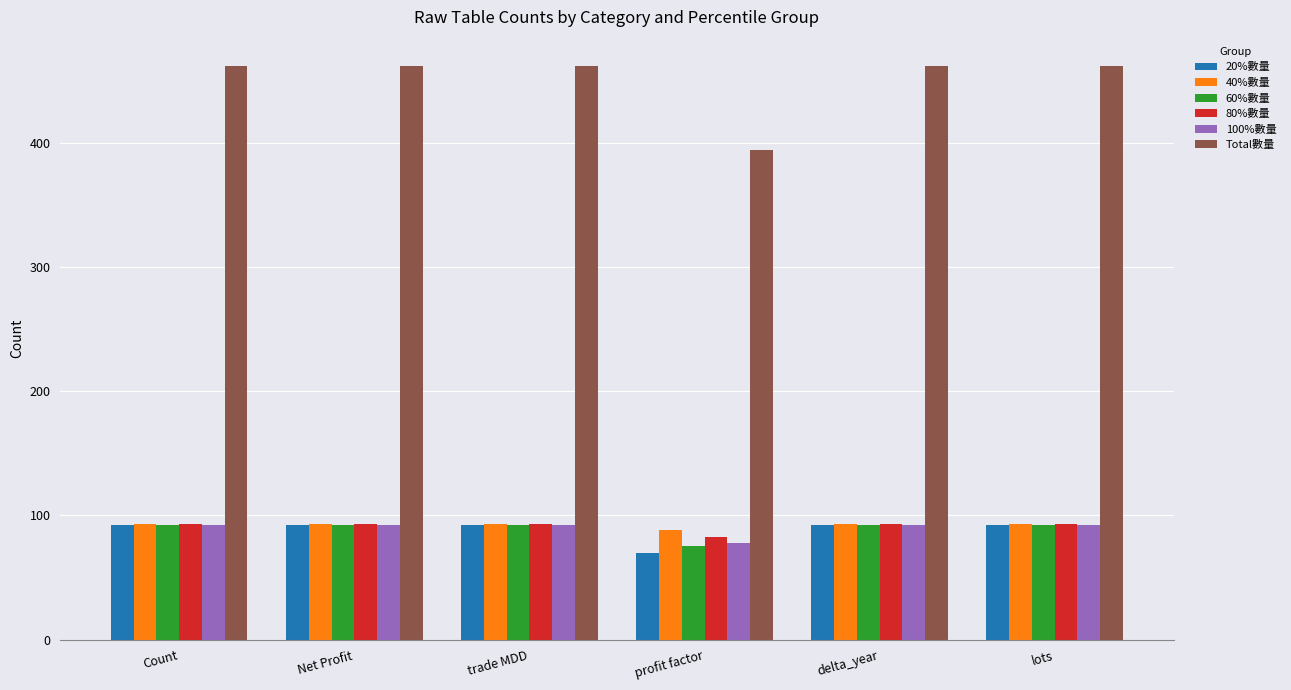

What is the sum of all 60%數量 values?

535